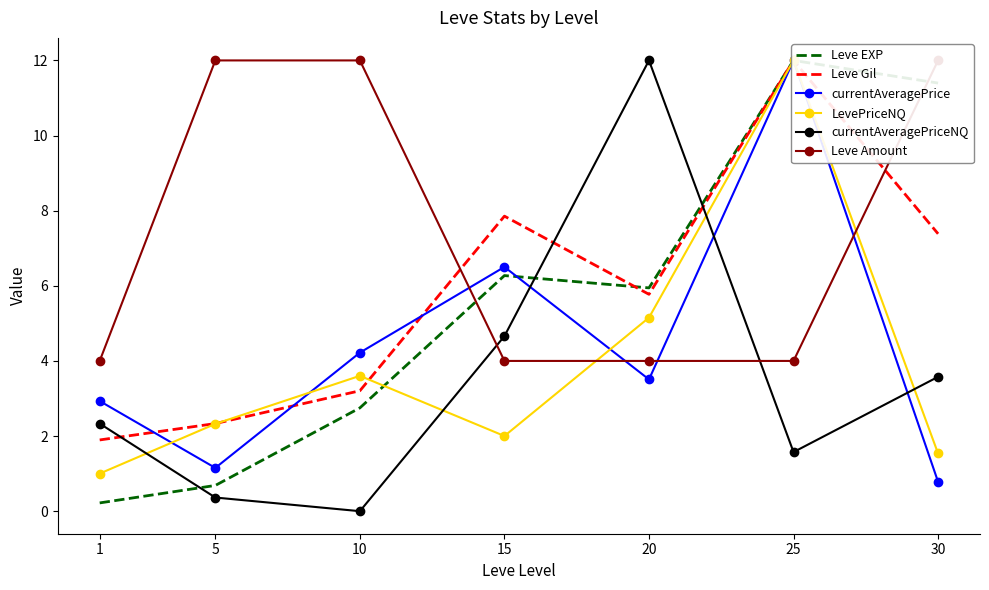

Is this an area chart (filled region under the line)?

No